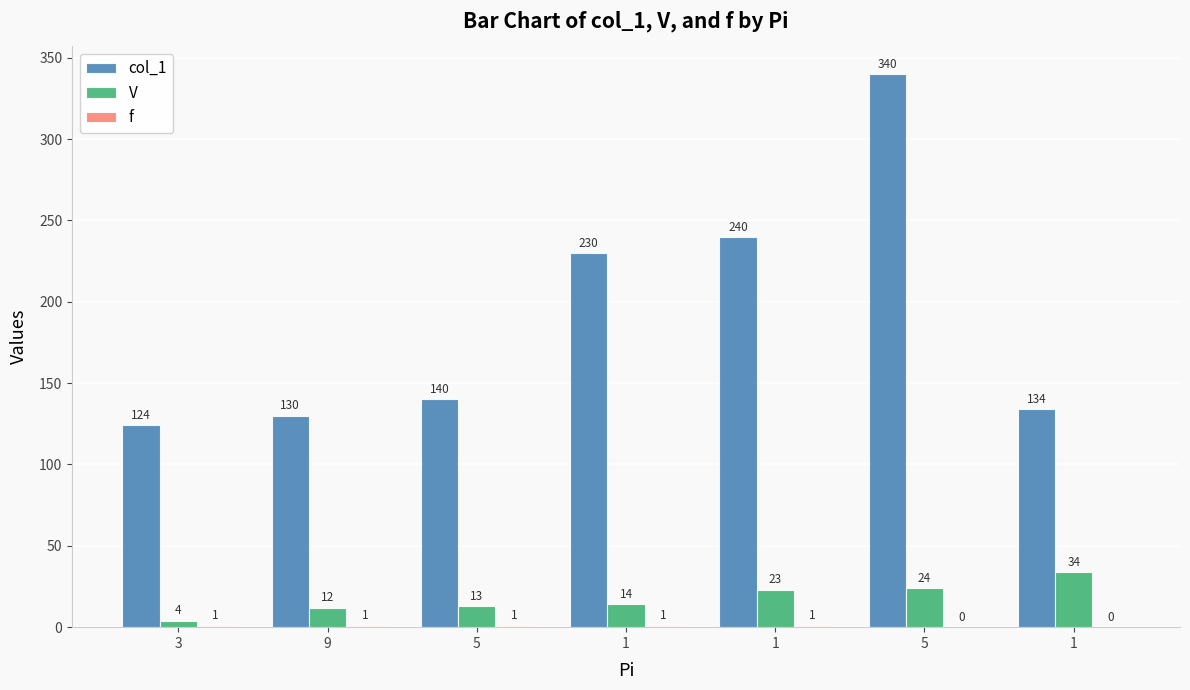

At how many categories does at least one series exceed 329?

1